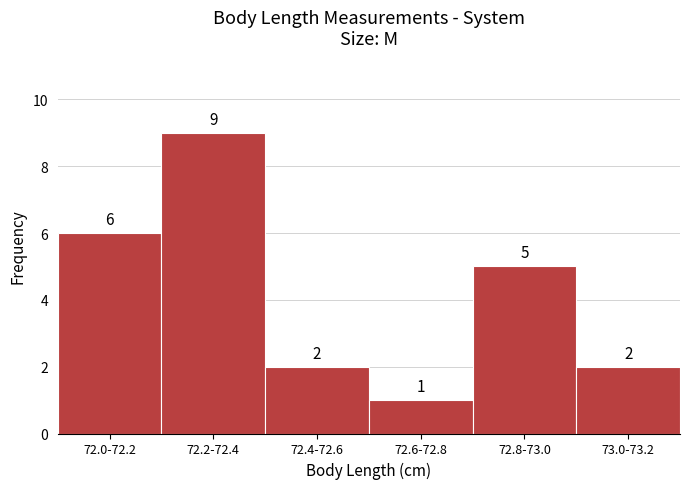

Reading left to right, what are all the values shown in this chart?

6	9	2	1	5	2